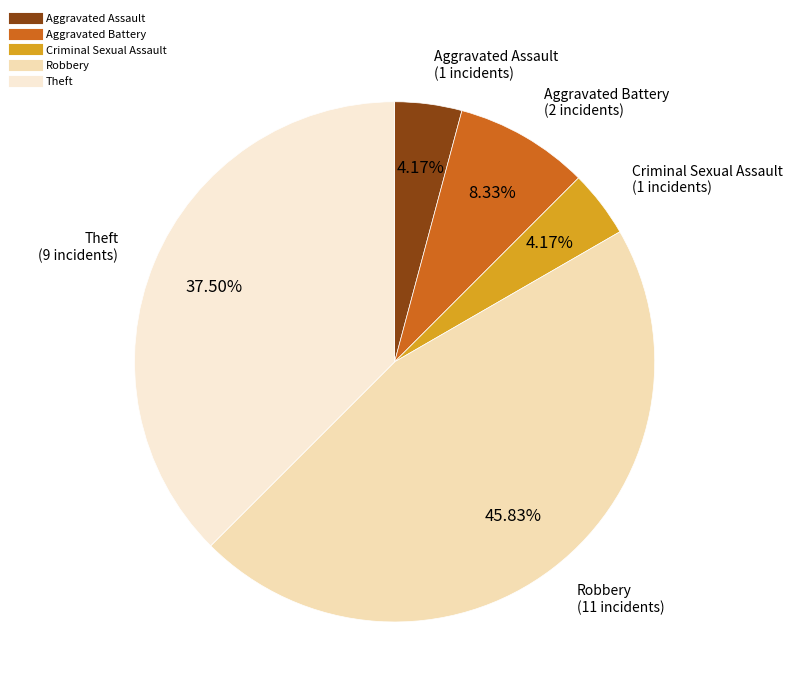

To the nearest percent, what is the combined percentage of Robbery and Aggravated Battery?

54%